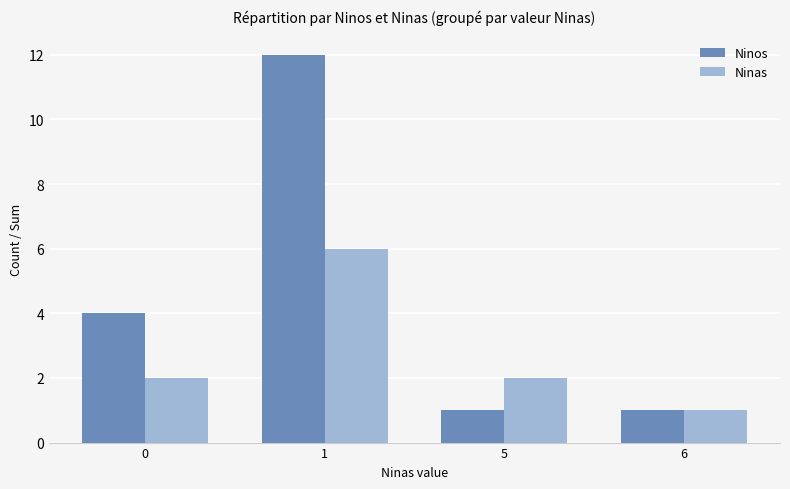

Which category has the highest value in the Ninas series?

1